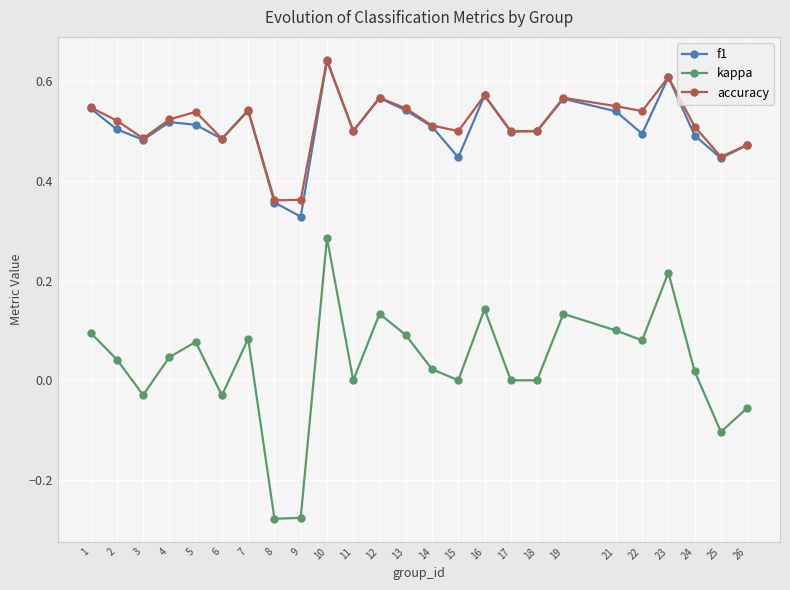

Which category has the lowest value in the f1 series?

9